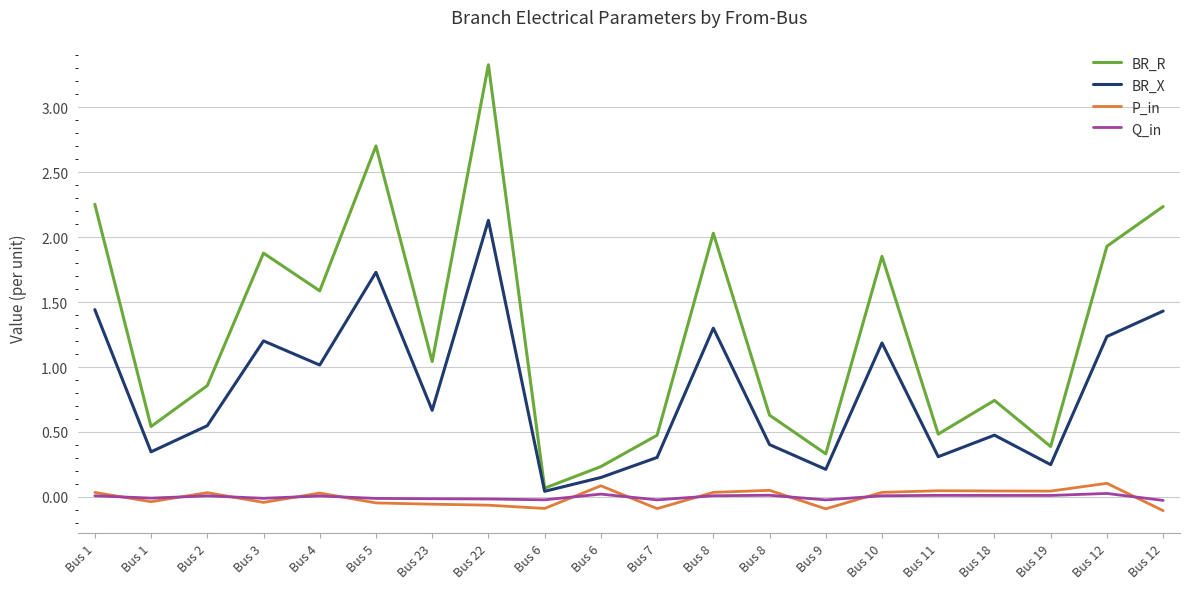

Which series has the widest spread of values?

BR_R